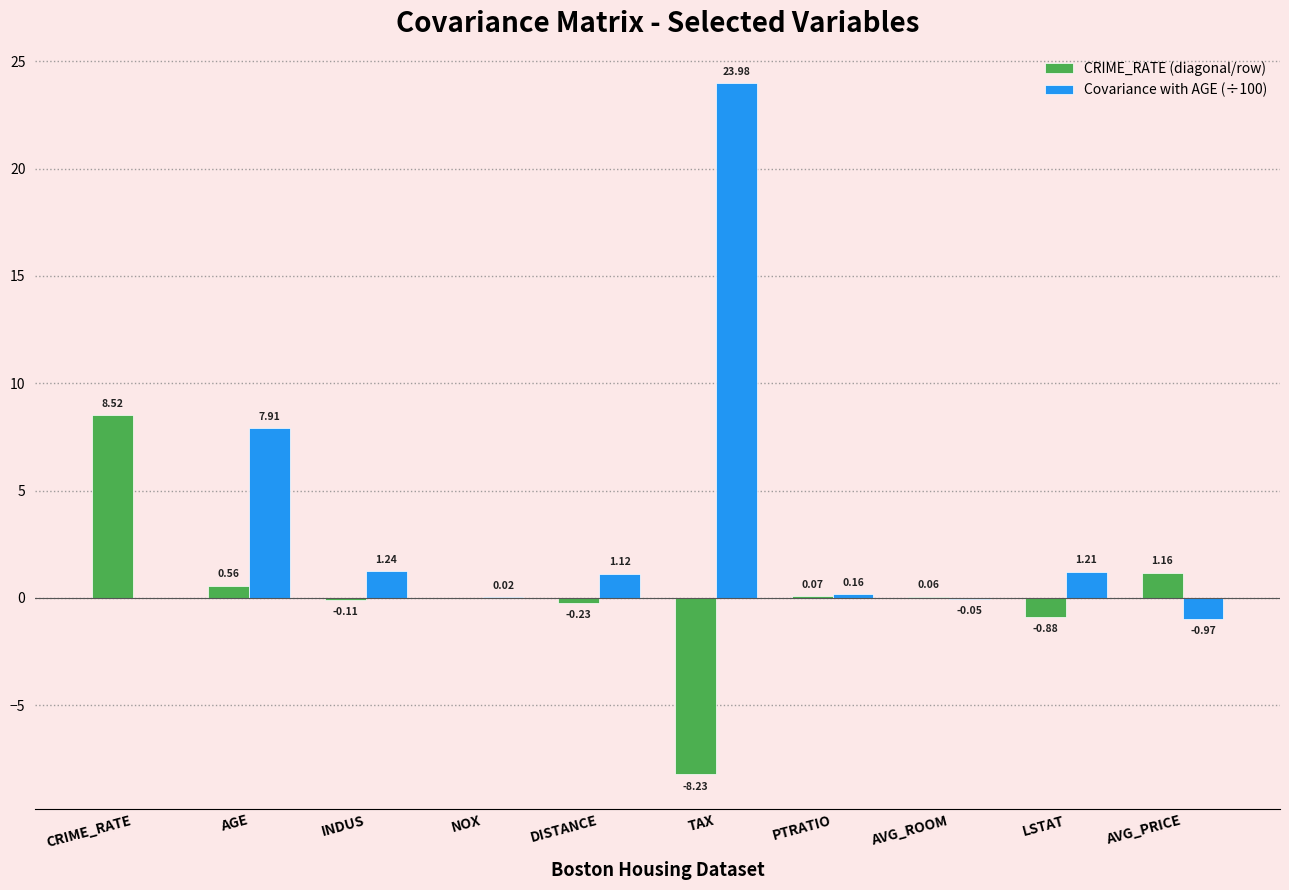

Which category has the highest value in the CRIME_RATE (diagonal/row) series?

CRIME_RATE